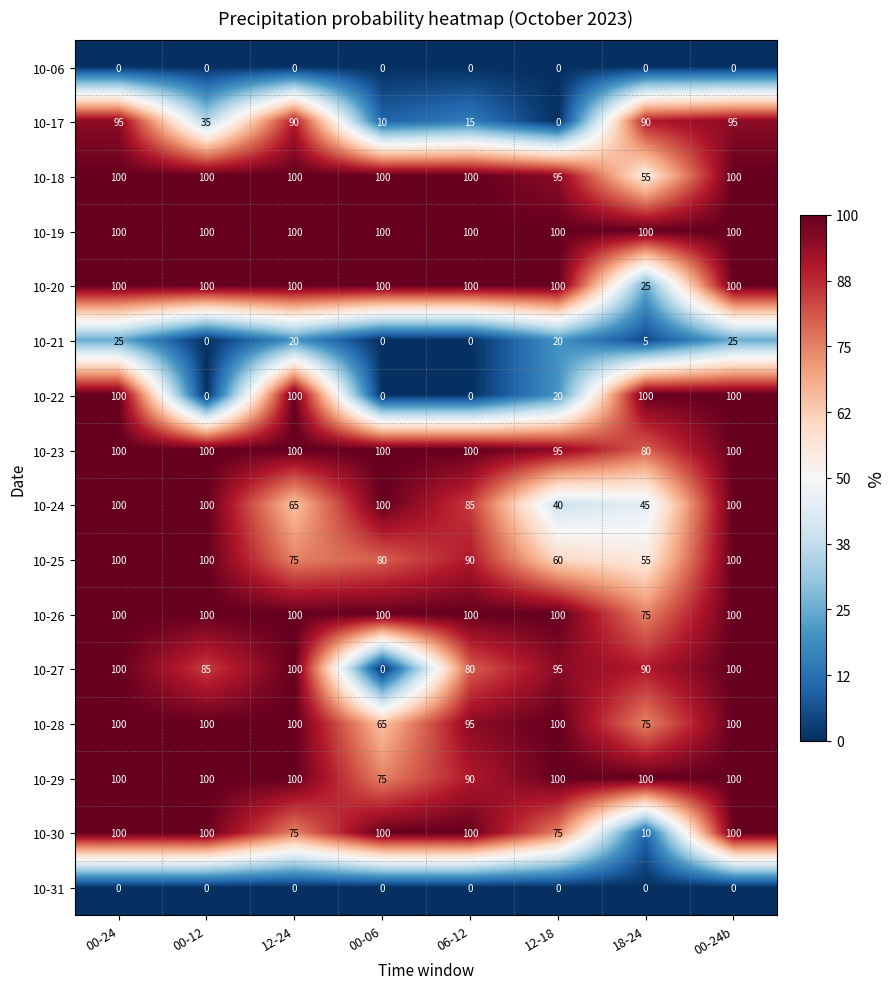

What is the difference between the highest and lowest values at 00-24b?

100